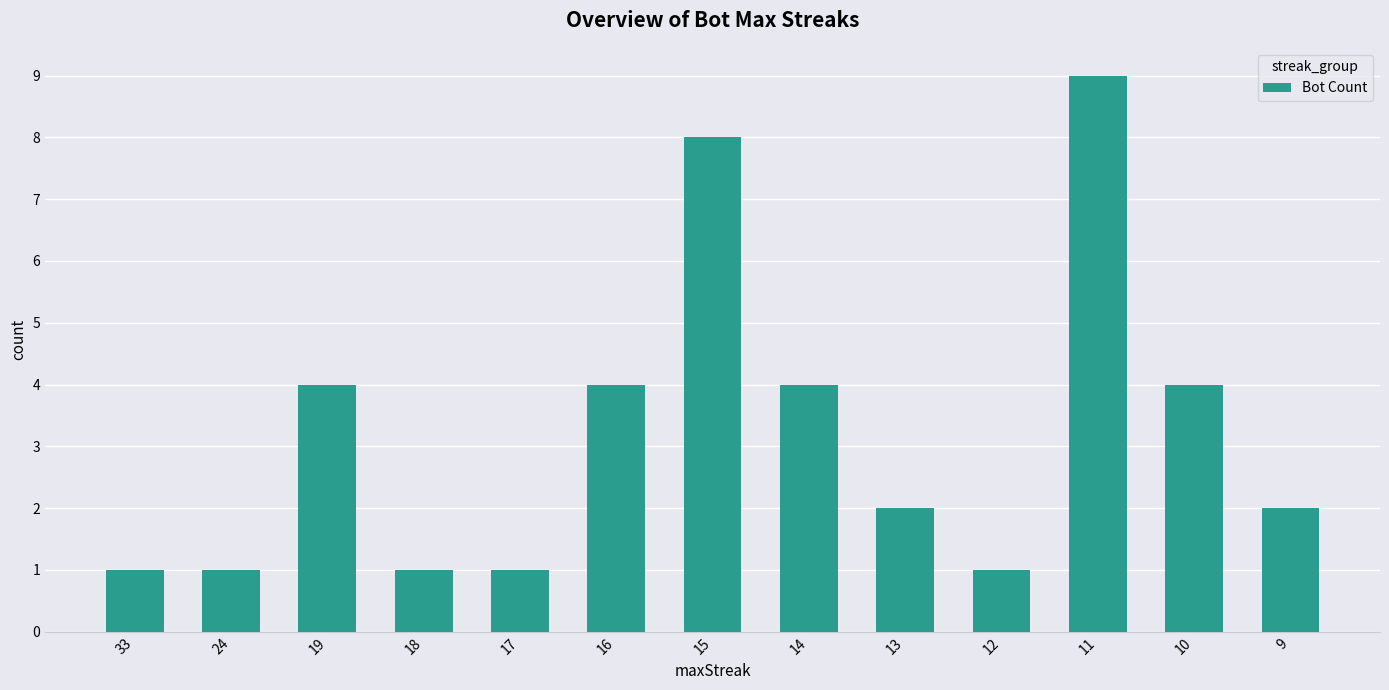

Between 18 and 16, which is larger?

16